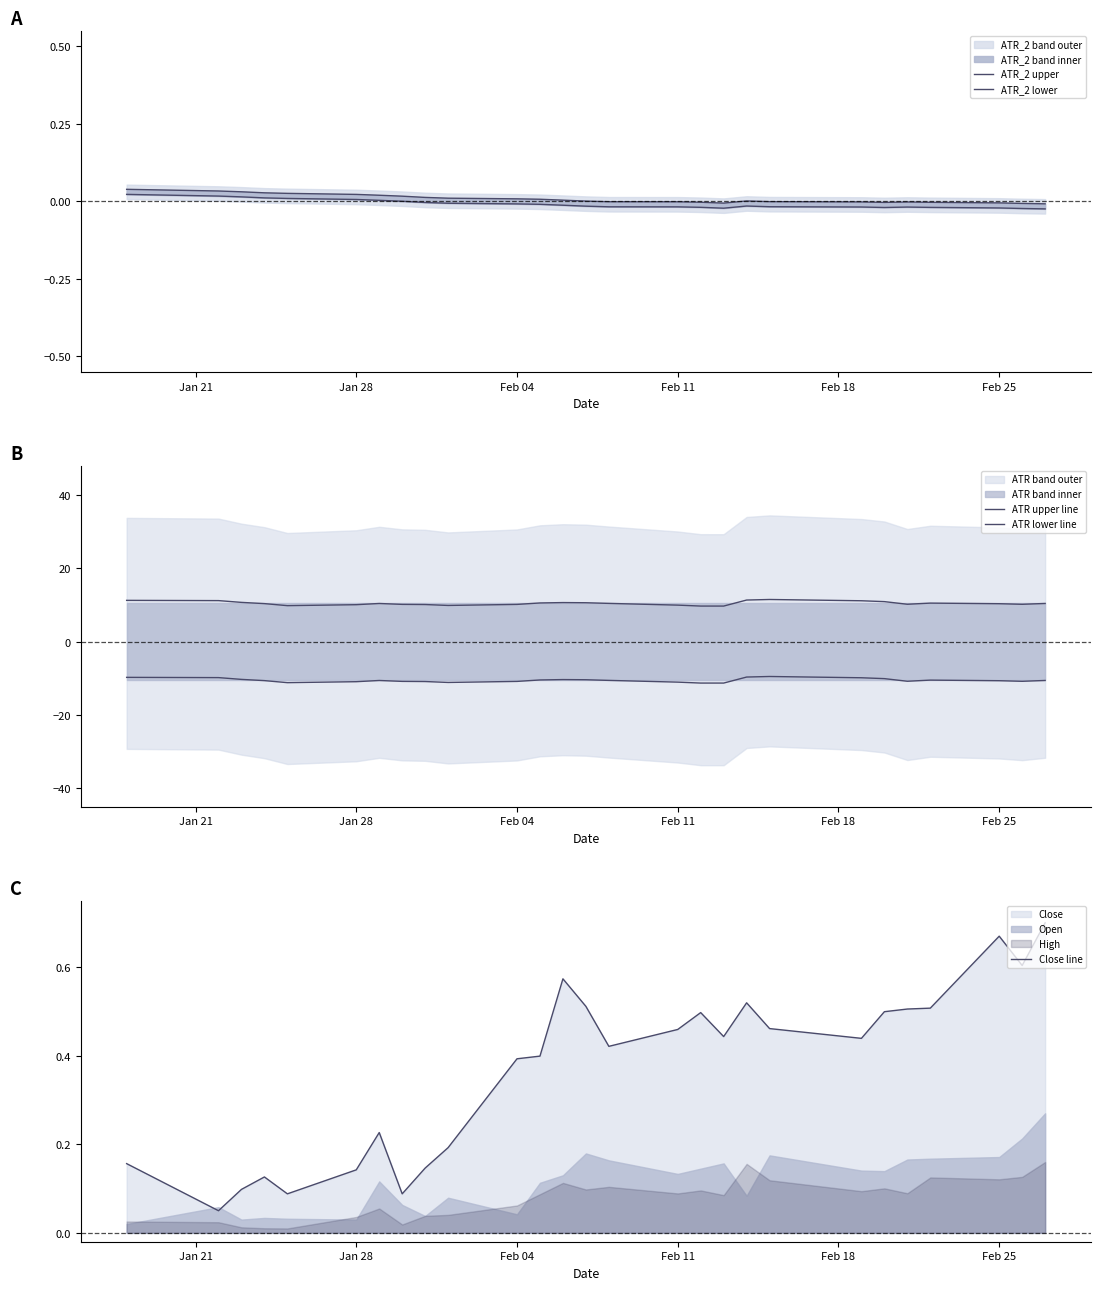

How many lines are shown in the chart?

5